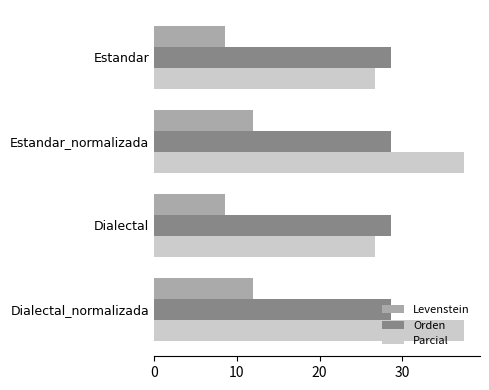

The Orden series shows 47.8 at Dialectal_normalizada. True or false?

False